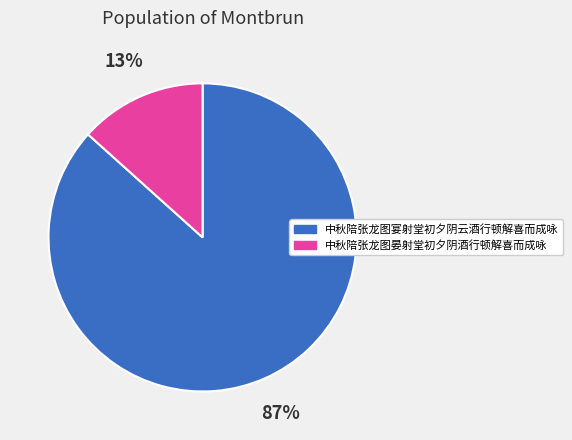

Count the number of slices in the pie.

2